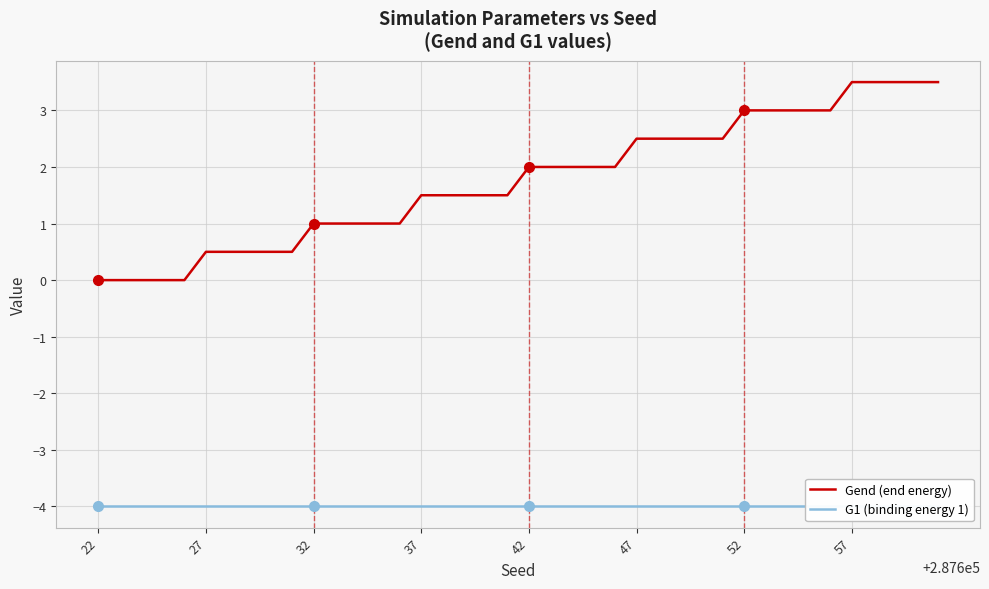

Is this an area chart (filled region under the line)?

No